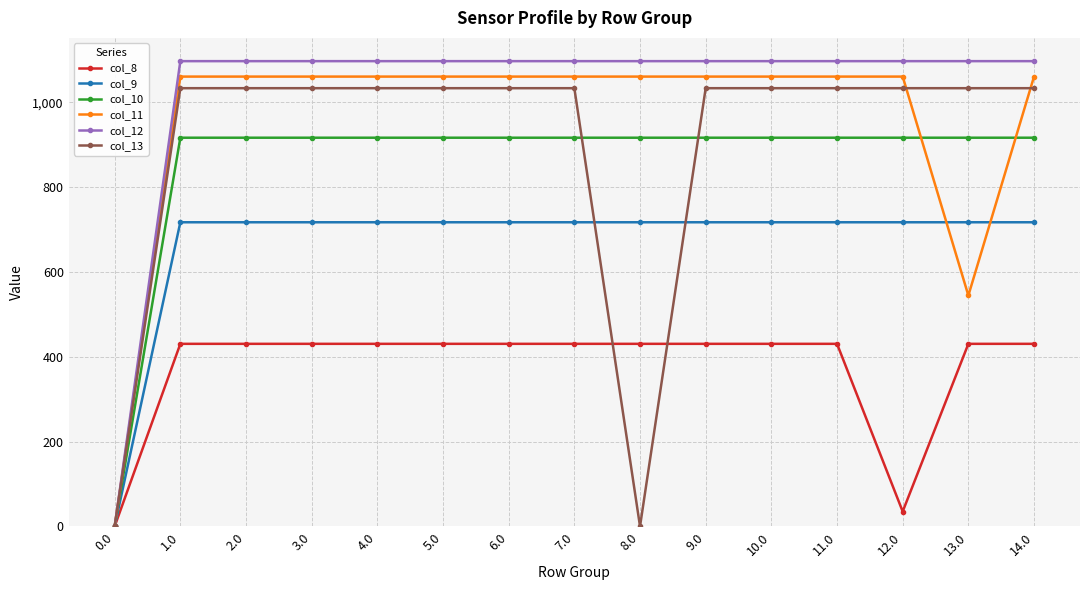

The value of col_8 at 6.0 is 712.4. True or false?

False